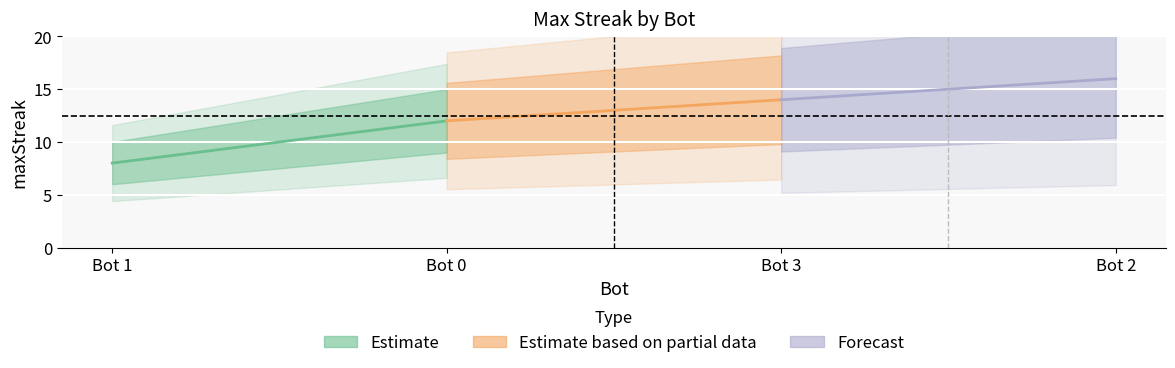

What is the approximate value at 0?

12